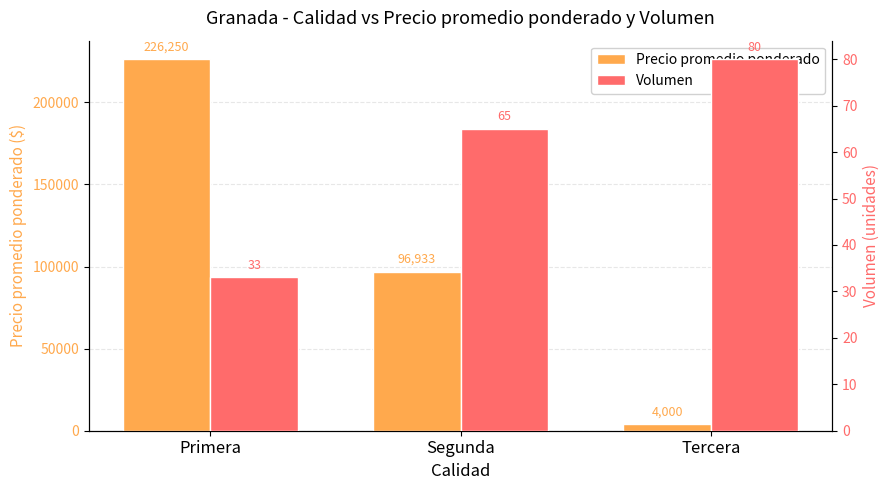

What is the average value of the Volumen series?

59